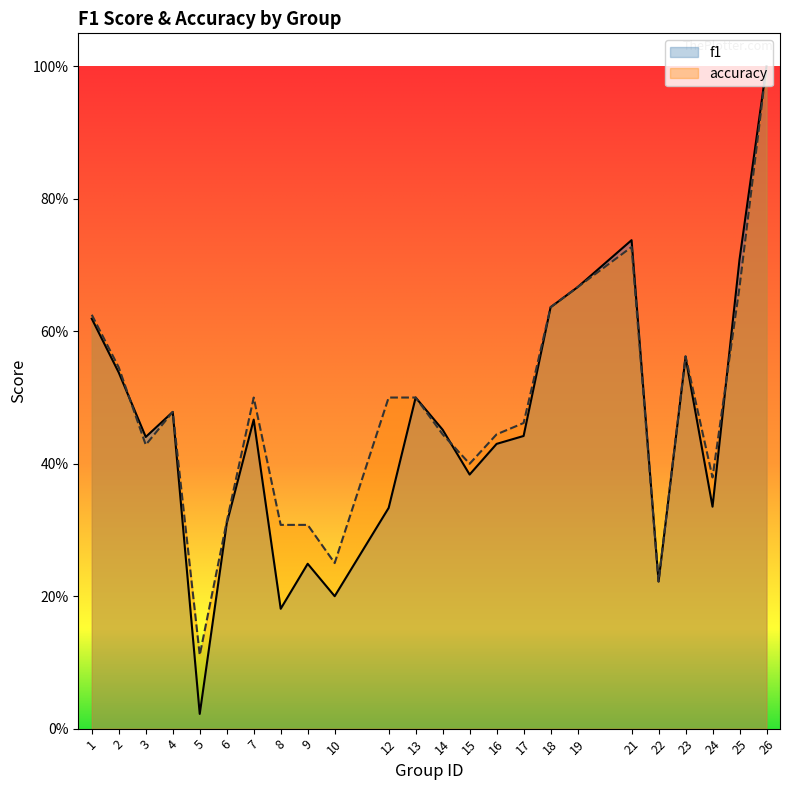

Which label corresponds to the smallest value in the chart?

5